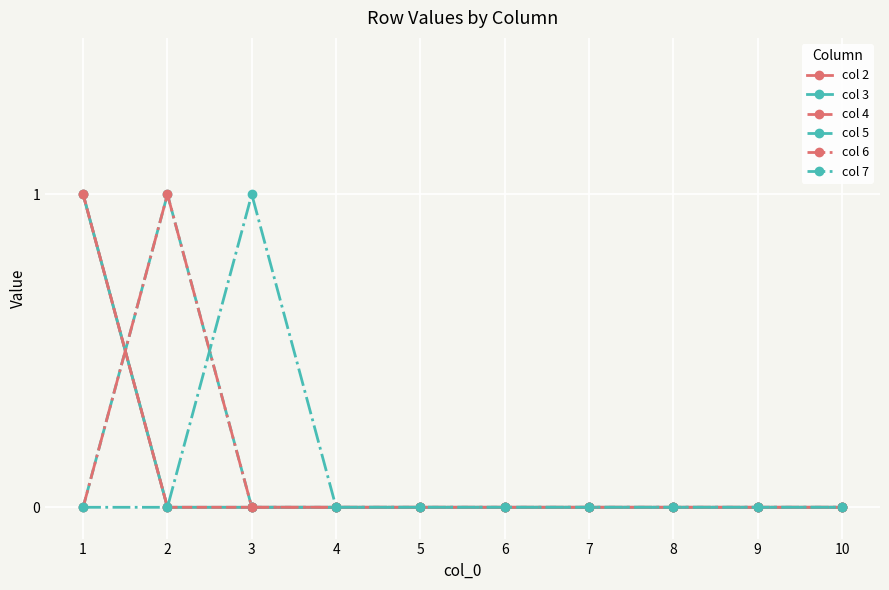

Where is col 6 nearest to the value 0?

1